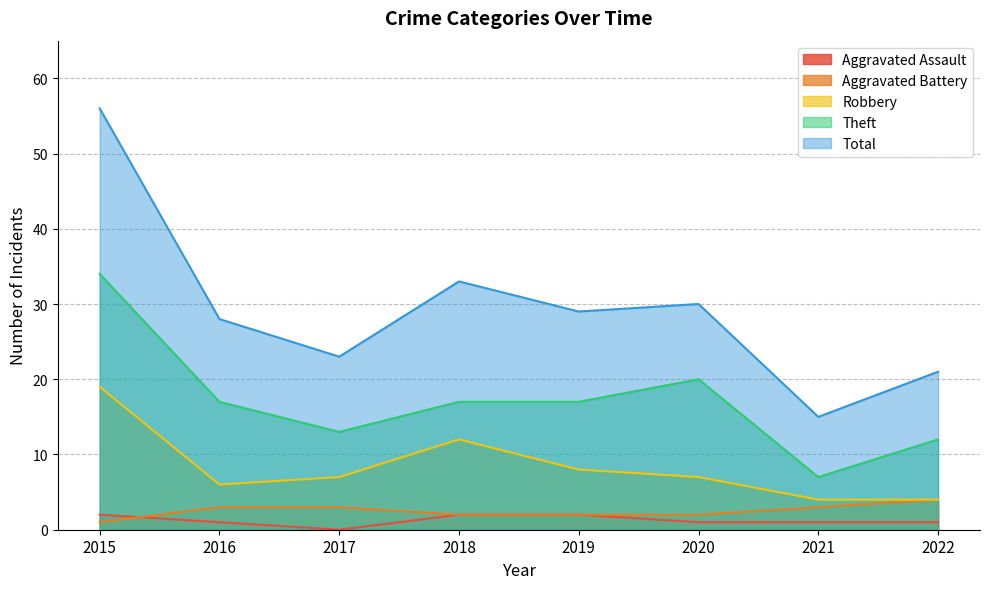

What is the average value of the Theft series?

17